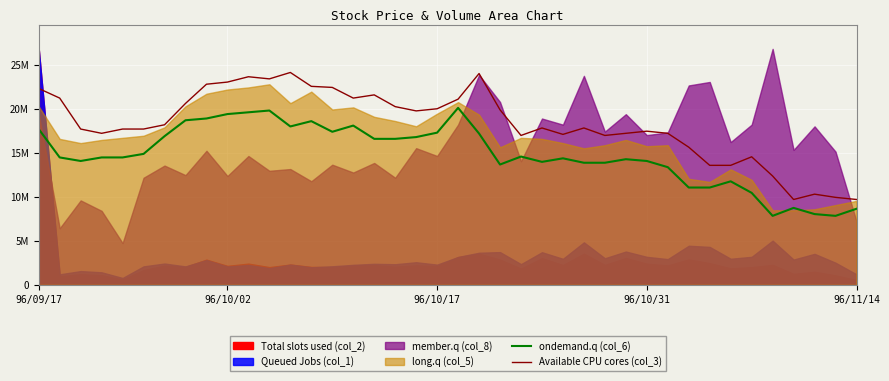

True or false: ondemand.q (col_6) and Available CPU cores (col_3) cross at least once.

False